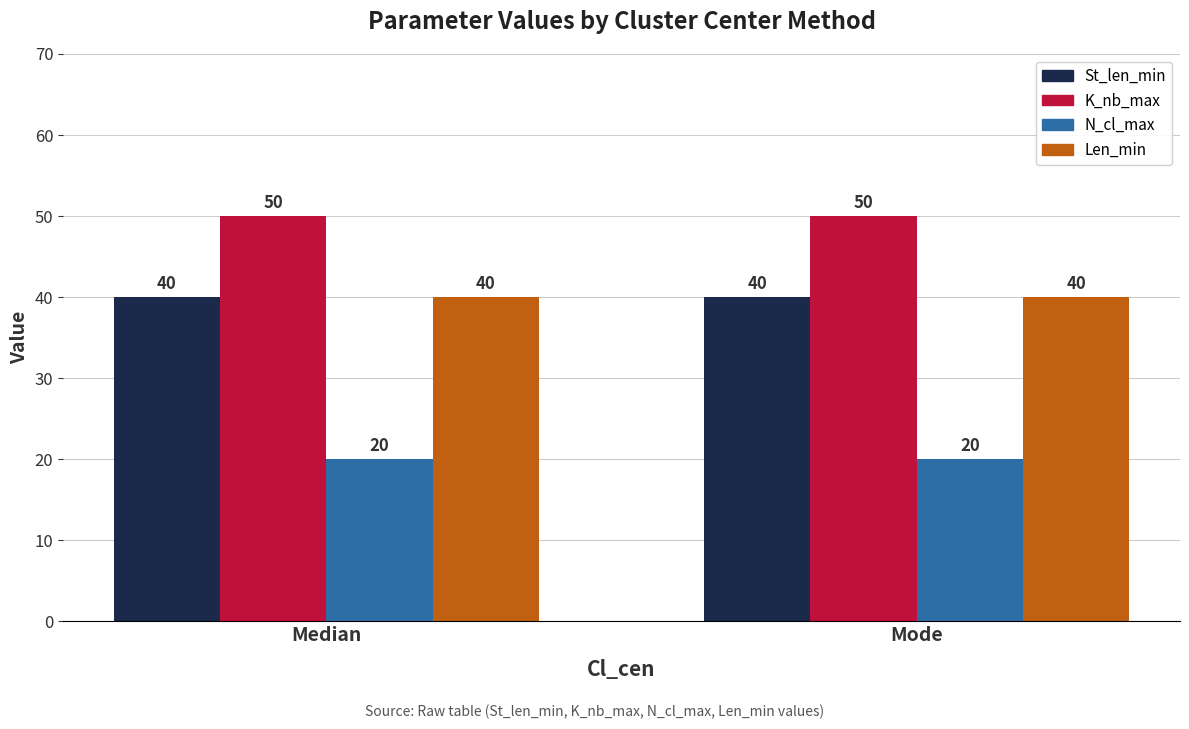

The value of K_nb_max at Median is 13. True or false?

False